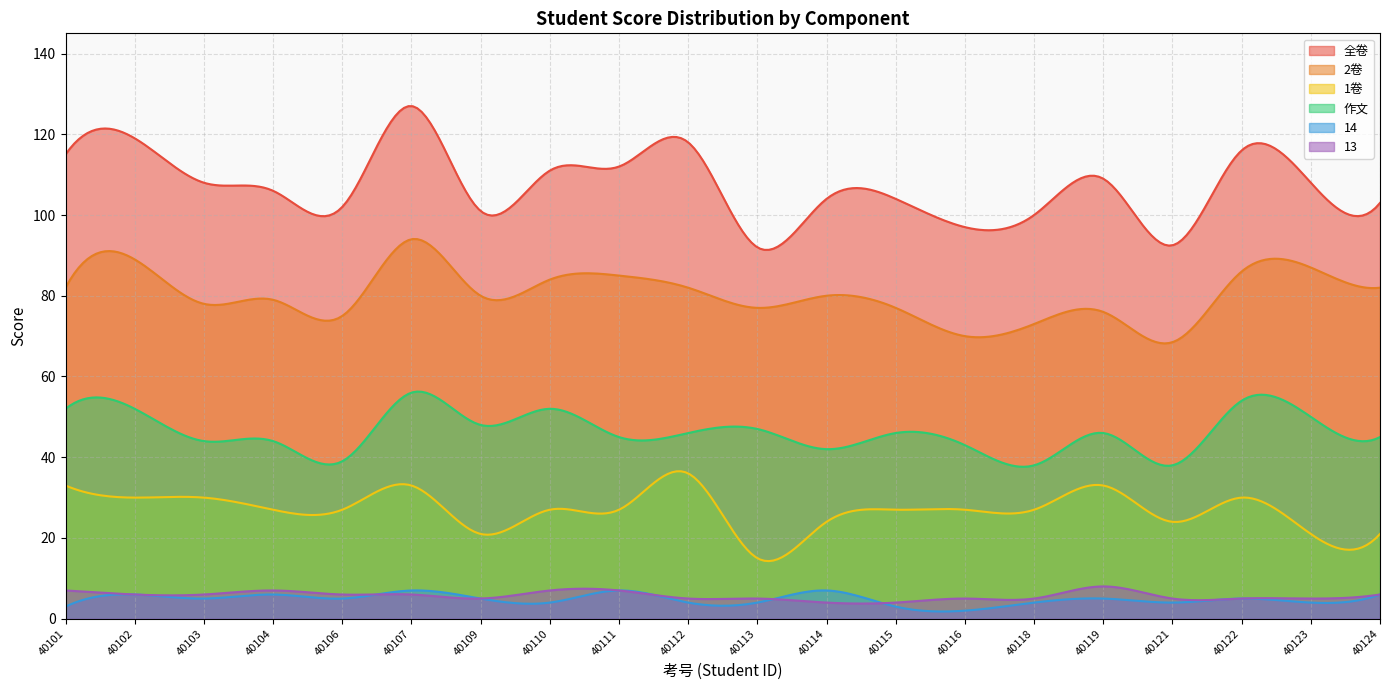

At which label does 全卷 first exceed 108?

40101